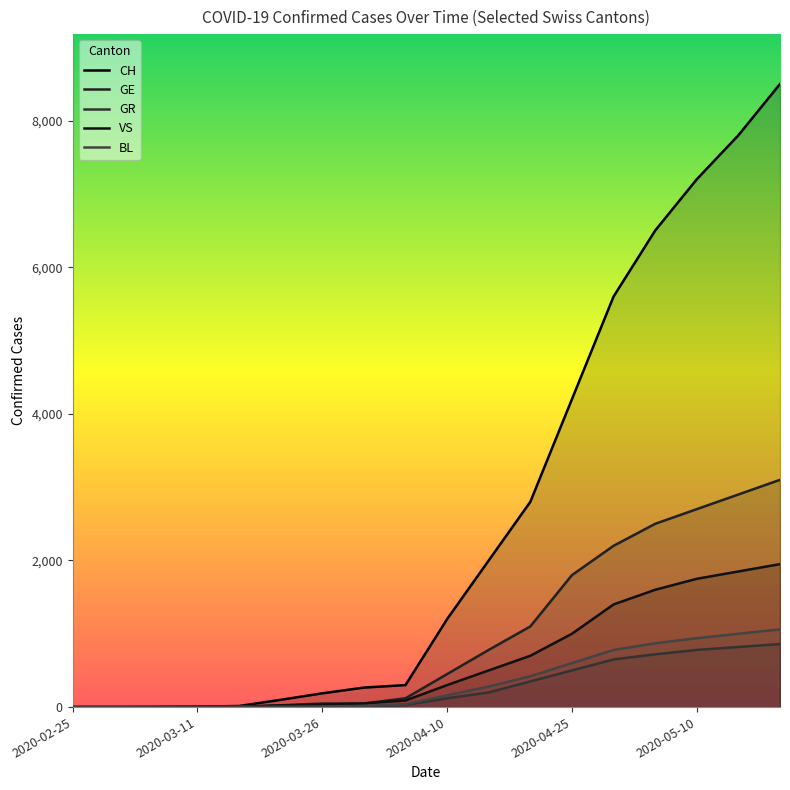

What are all the series names shown in the legend?

CH, GE, GR, VS, BL